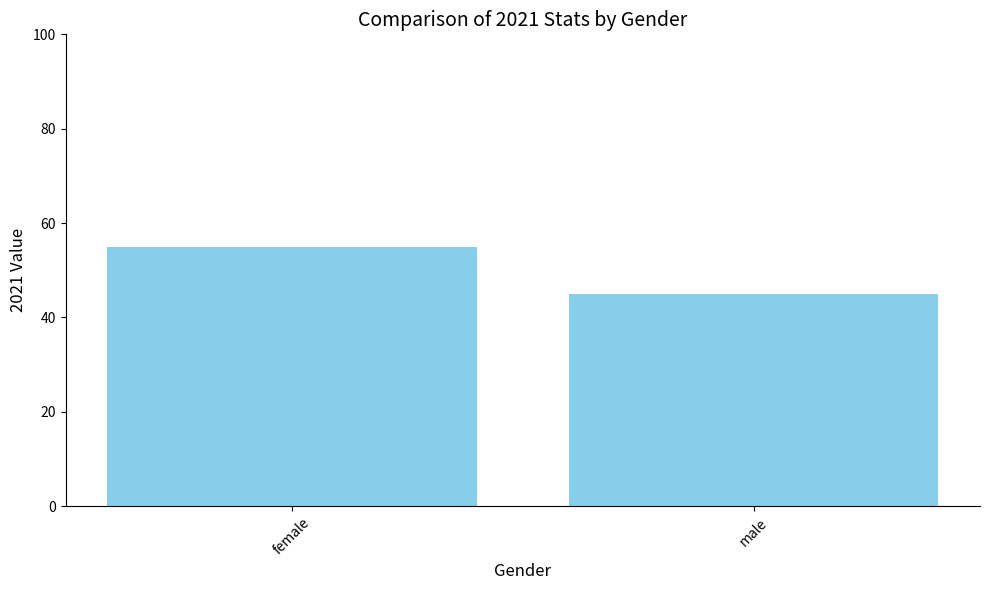

What is the minimum value shown in the chart?

45.0